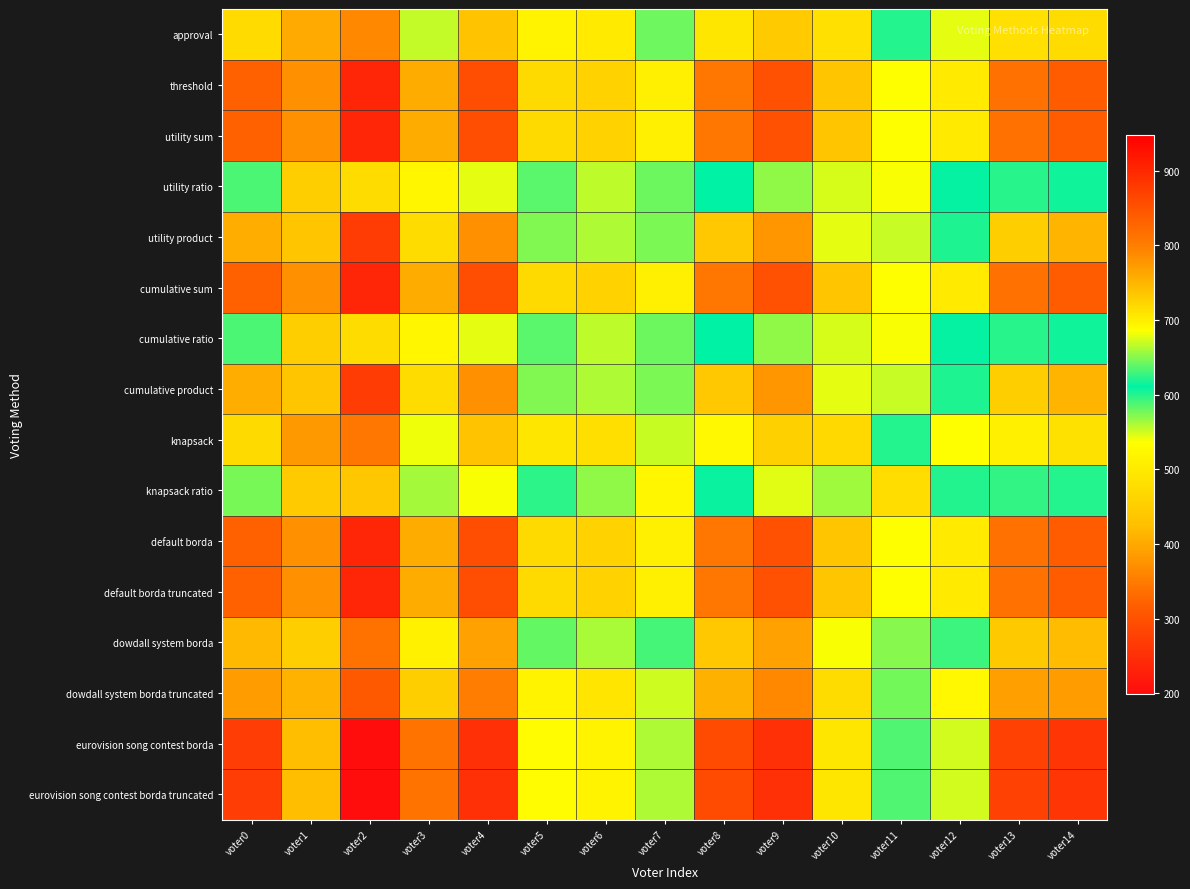

At how many categories does at least one series exceed 600?

7